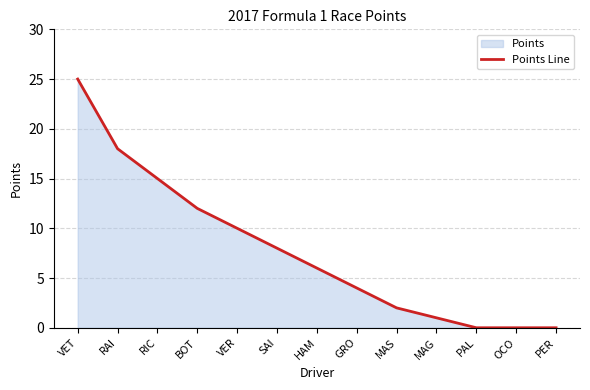

How many categories are shown in the chart?

13